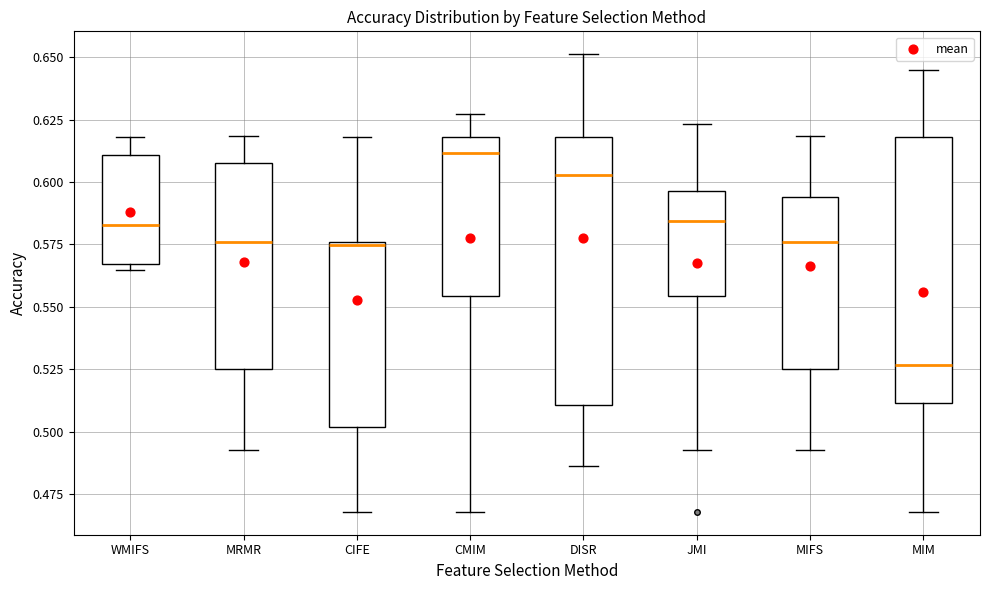

Reading left to right, read every box against the y-axis: the position of its median line, the range the box covers, and the ends of its whiskers. The values are not printed on the chart, so give them approximately, as read against the axis.

WMIFS: median 0.585, box 0.565 to 0.610, whiskers 0.565 (just below the box's lower edge) to 0.620
MRMR: median 0.575, box 0.525 to 0.610, whiskers 0.490 to 0.620
CIFE: median 0.575, box 0.500 to 0.575, whiskers 0.470 to 0.620
CMIM: median 0.610, box 0.555 to 0.620, whiskers 0.470 to 0.625
DISR: median 0.605, box 0.510 to 0.620, whiskers 0.485 to 0.650
JMI: median 0.585, box 0.555 to 0.595, whiskers 0.490 to 0.625
MIFS: median 0.575, box 0.525 to 0.595, whiskers 0.490 to 0.620
MIM: median 0.525, box 0.510 to 0.620, whiskers 0.470 to 0.645